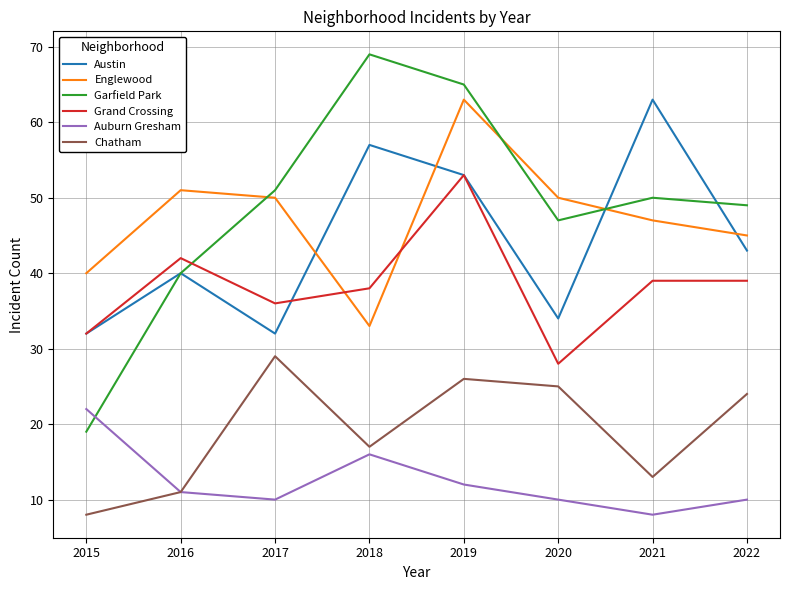

Which series has the widest spread of values?

Garfield Park